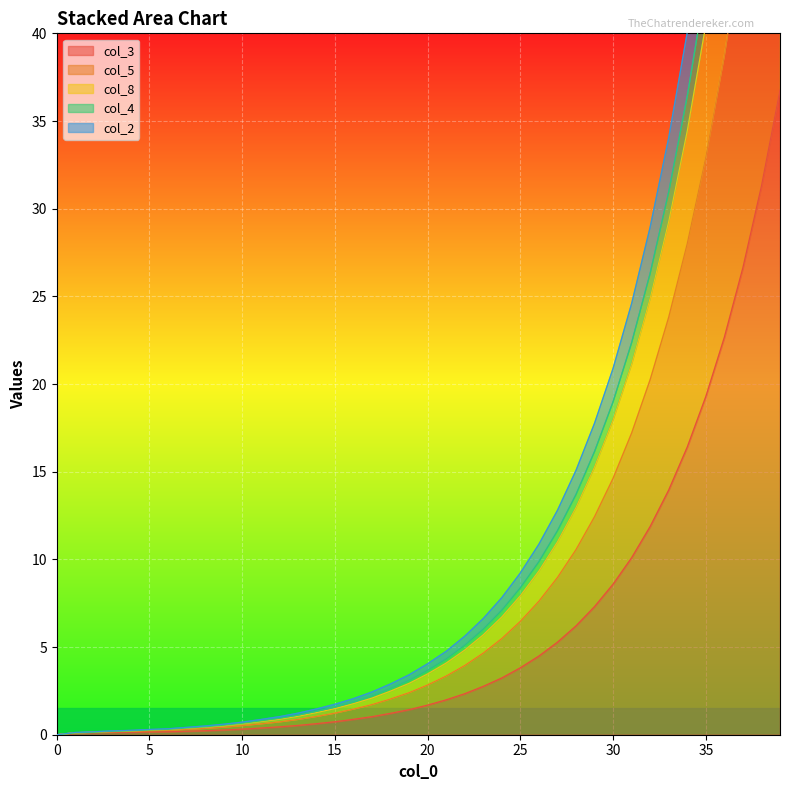

Does the chart display data point markers on the line(s)?

No